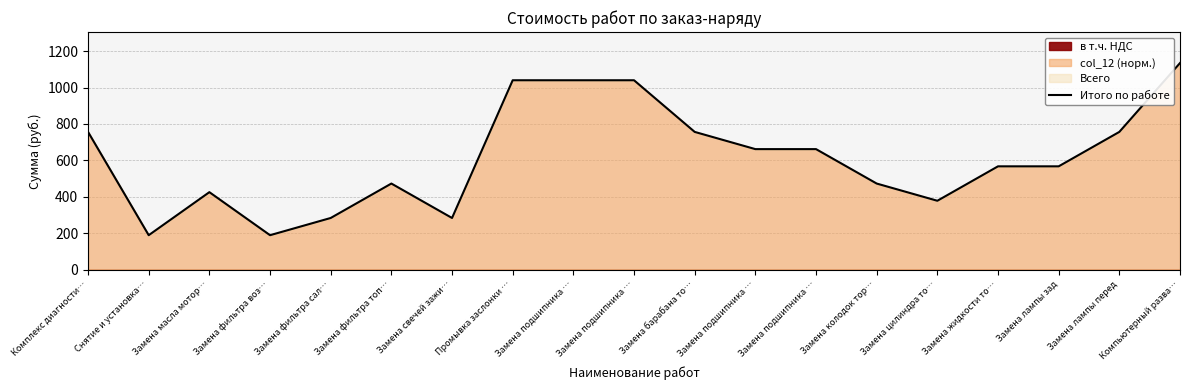

What is the change in value from Замена подшипника … to Замена колодок тор…?

-567.1